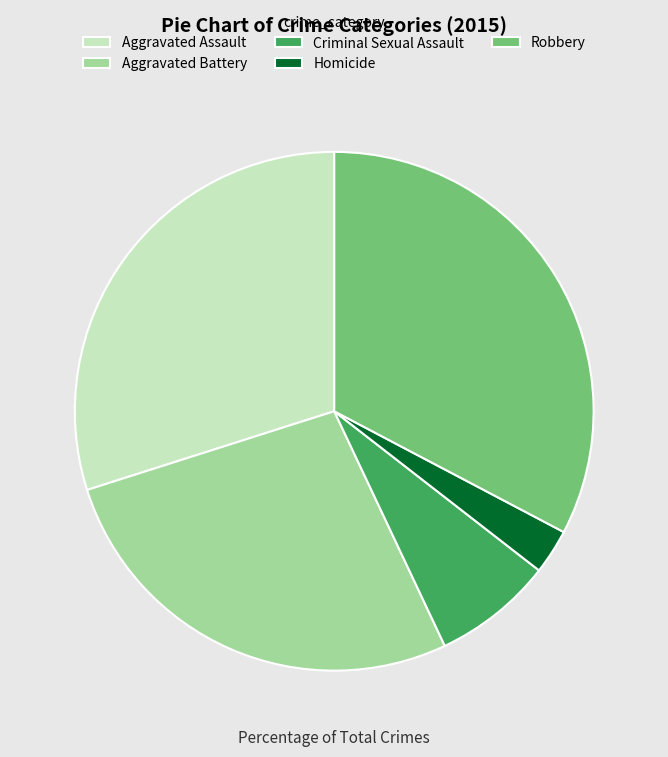

Which slice is the smallest?

Homicide